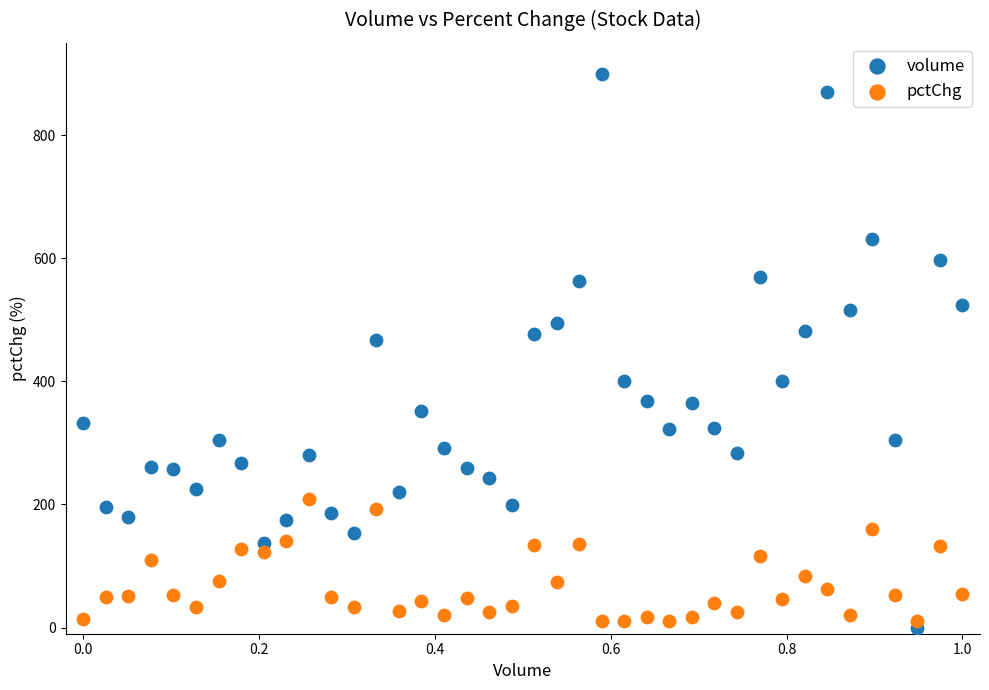

Which series contains the lowest Y value?

volume